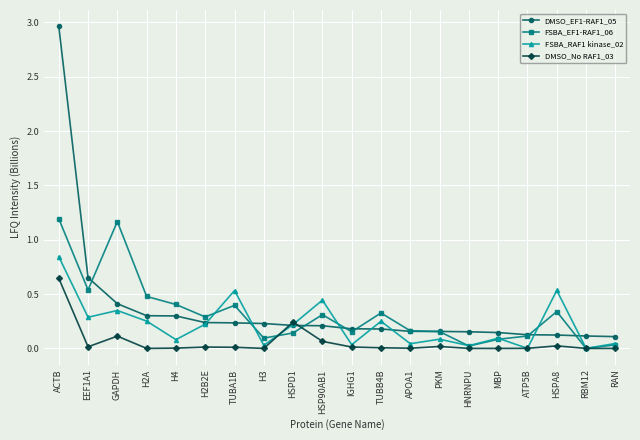

How many lines are shown in the chart?

4